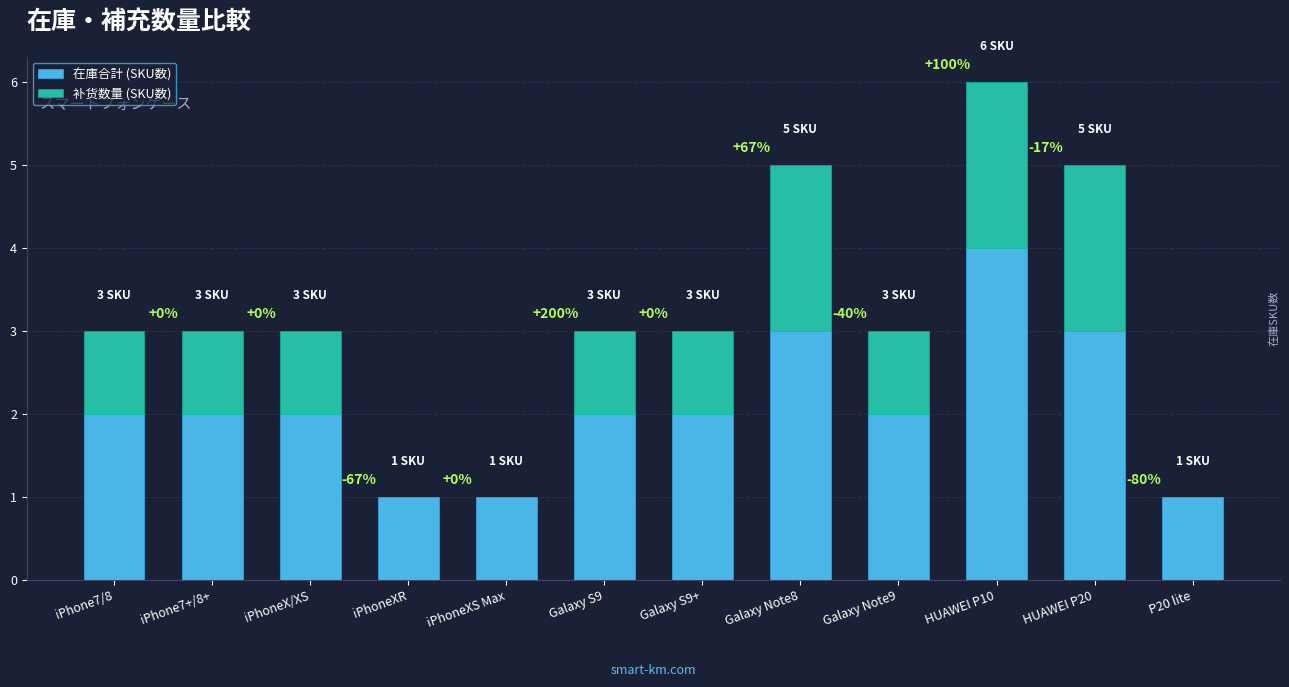

Count the 在庫合計 (SKU数) values in the range 2 to 3.

8